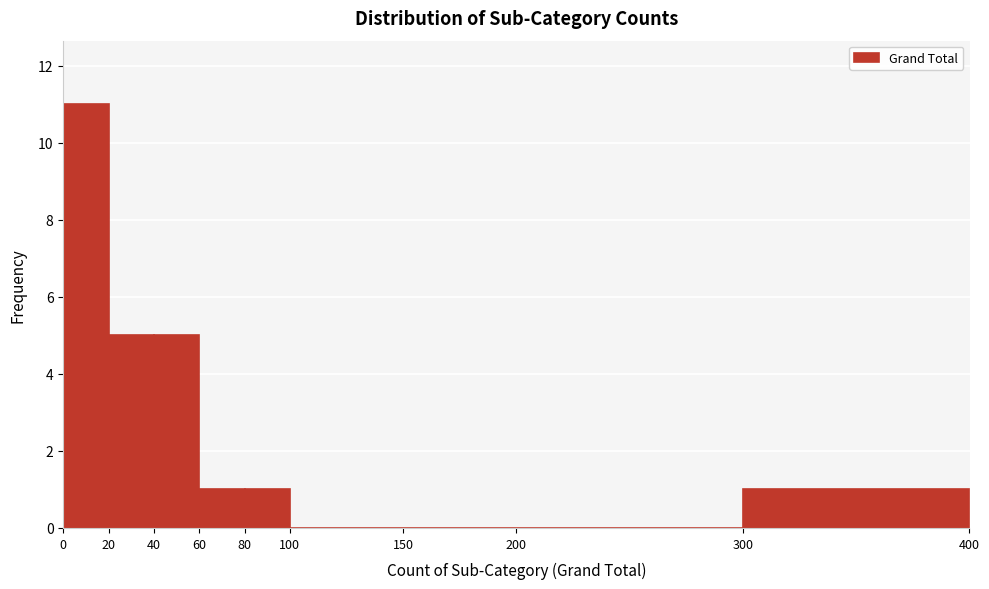

Reading left to right, transcribe this chart: for each bar, give the range it covers on the x-axis and its height. The values are not printed on the chart, so give them approximately, as read against the axis.

0 to 20: 11
20 to 40: 5
40 to 60: 5
60 to 80: 1
80 to 100: 1
100 to 150: 0
150 to 200: 0
200 to 300: 0
300 to 400: 1